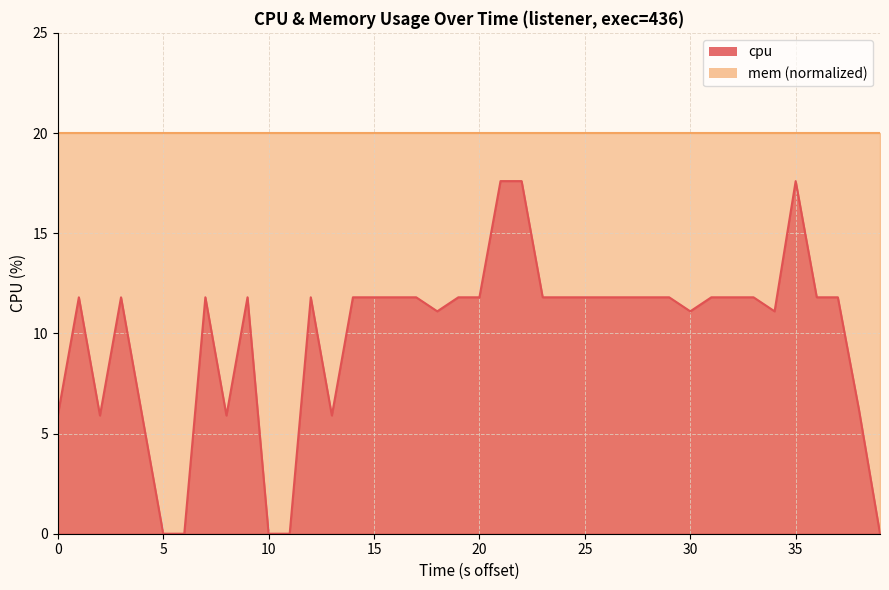

What is the average value?

9.8